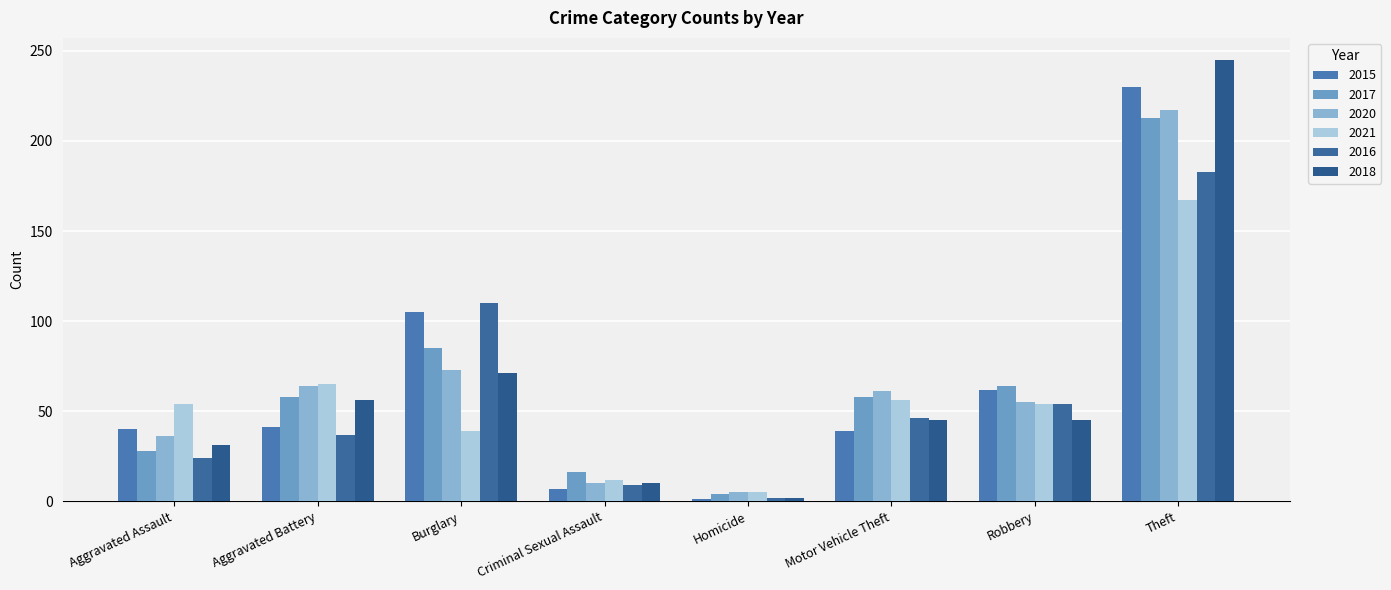

Which series has the largest total across all categories?

2017